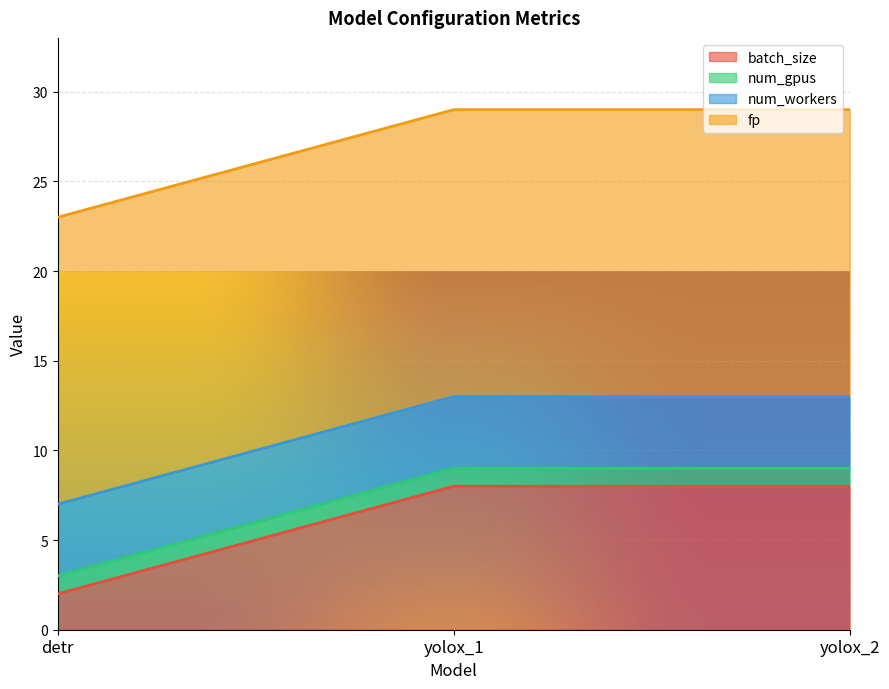

At yolox_2, list the series in order from smallest to largest.

num_gpus, num_workers, batch_size, fp